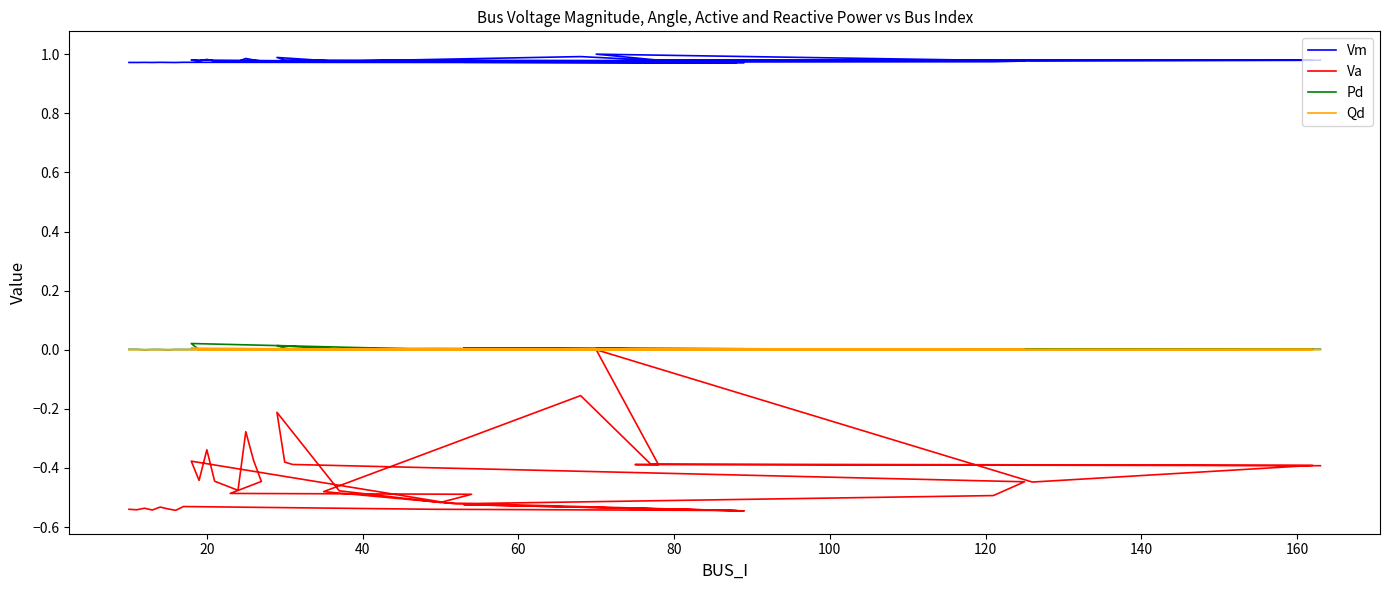

True or false: Va has more than 1 interior local peaks.

True